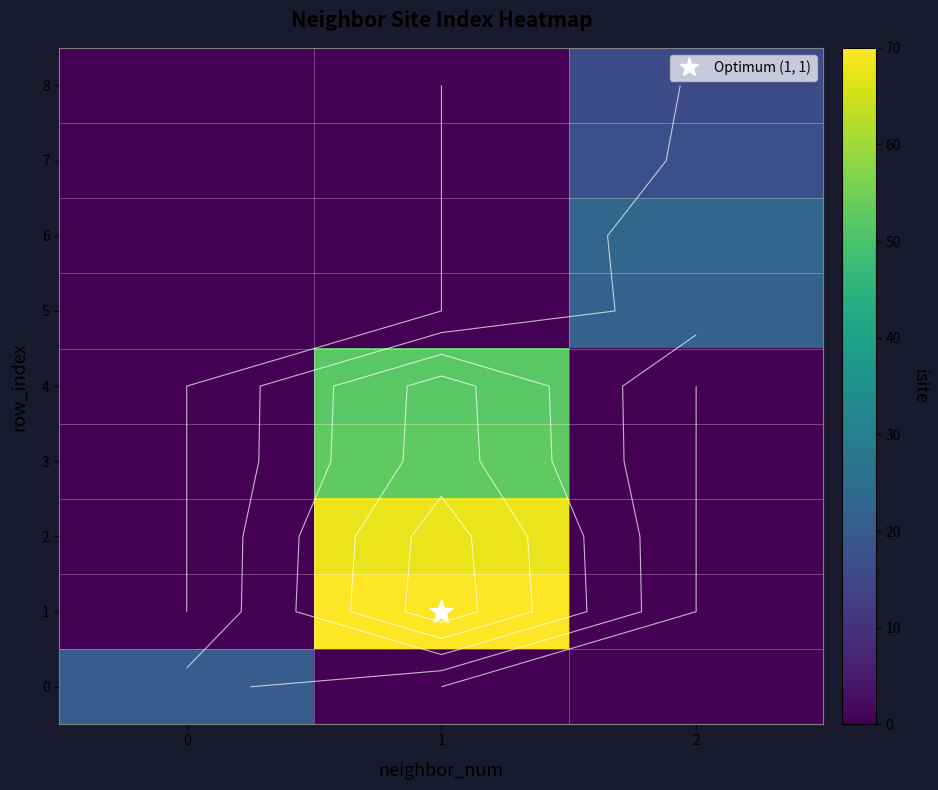

The value of 5 at 0 is 0. True or false?

True